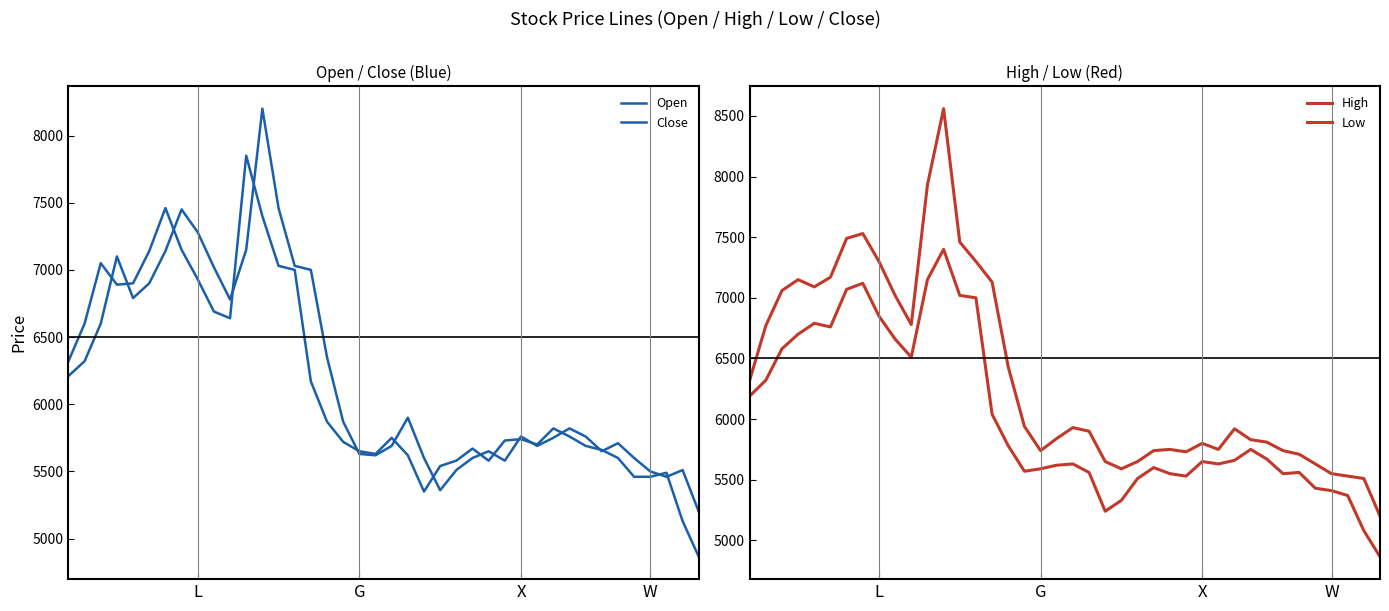

What is the total value across all series at 35?

22120